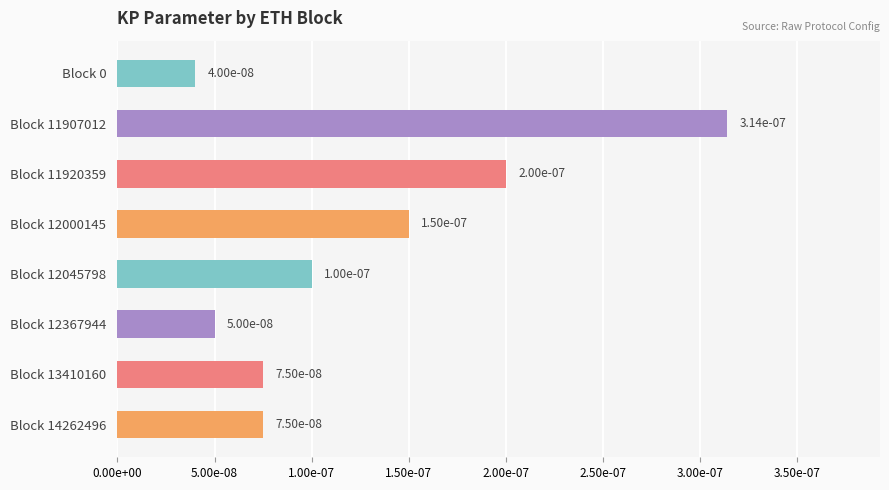

Which label corresponds to the largest value in the chart?

11907012